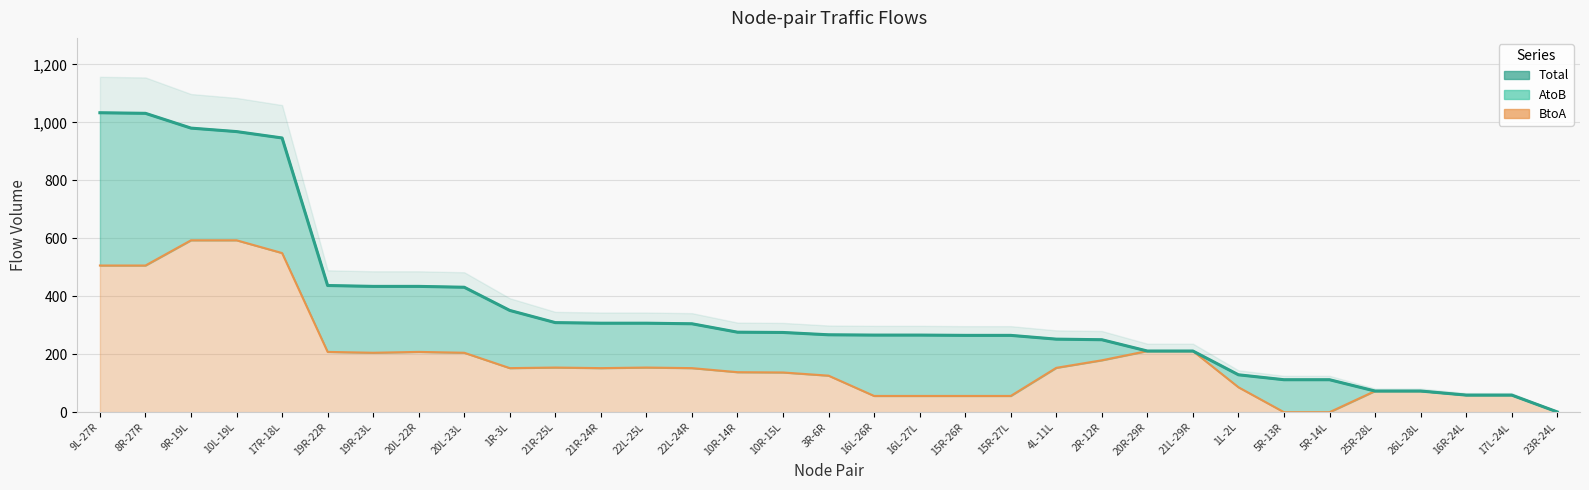

What position from the left is 10L-19L?

4